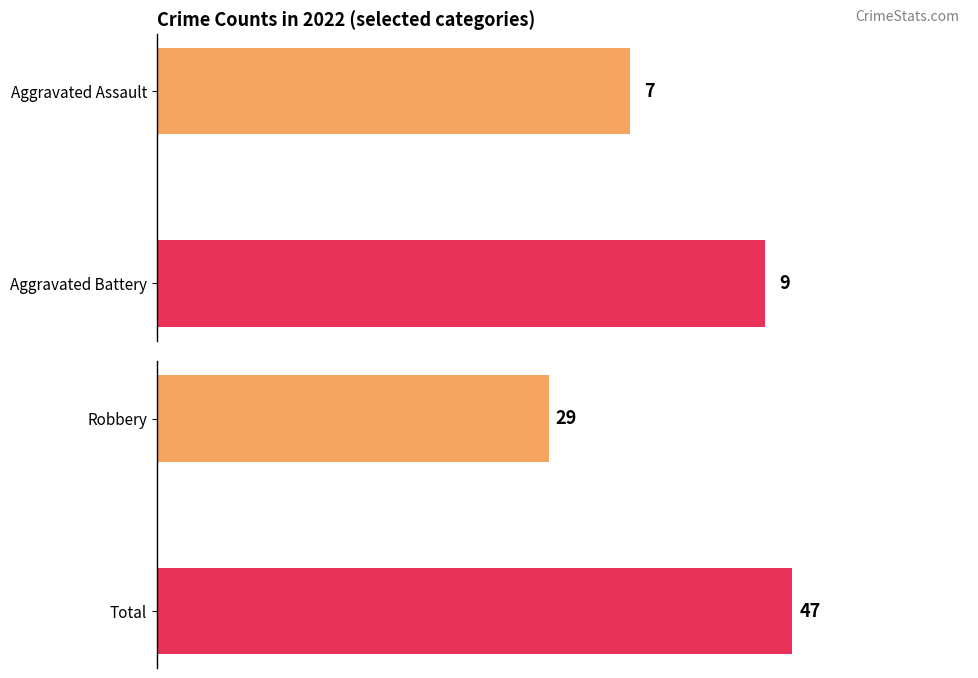

The Aggravated Battery series shows 1 at 2015. True or false?

False